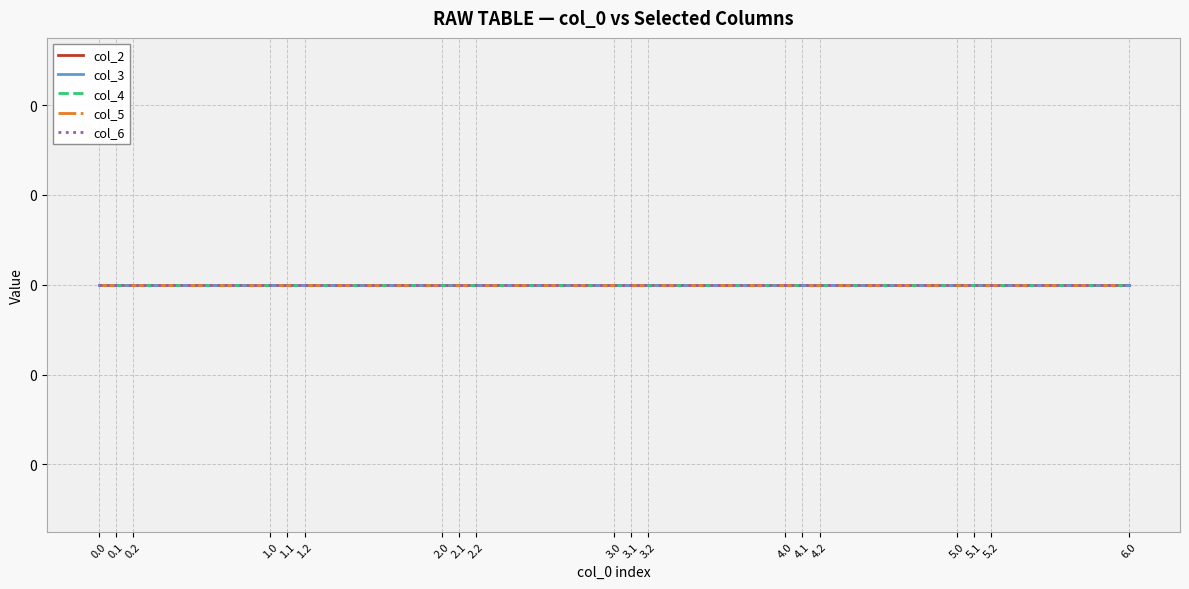

True or false: col_6 and Series col_0 cross at least once.

False